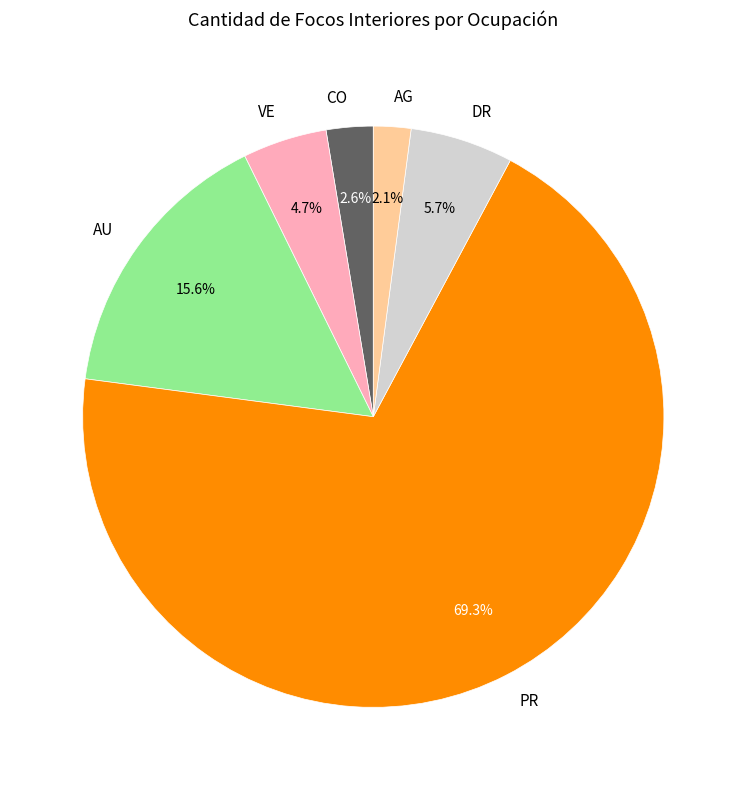

Rank the categories by value from lowest to highest.

AG, CO, VE, DR, AU, PR